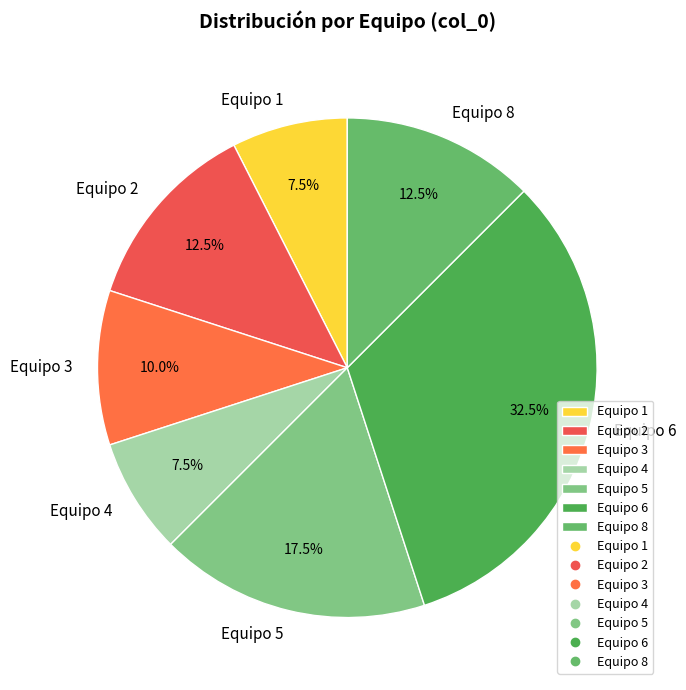

How many slices are in this pie chart?

7